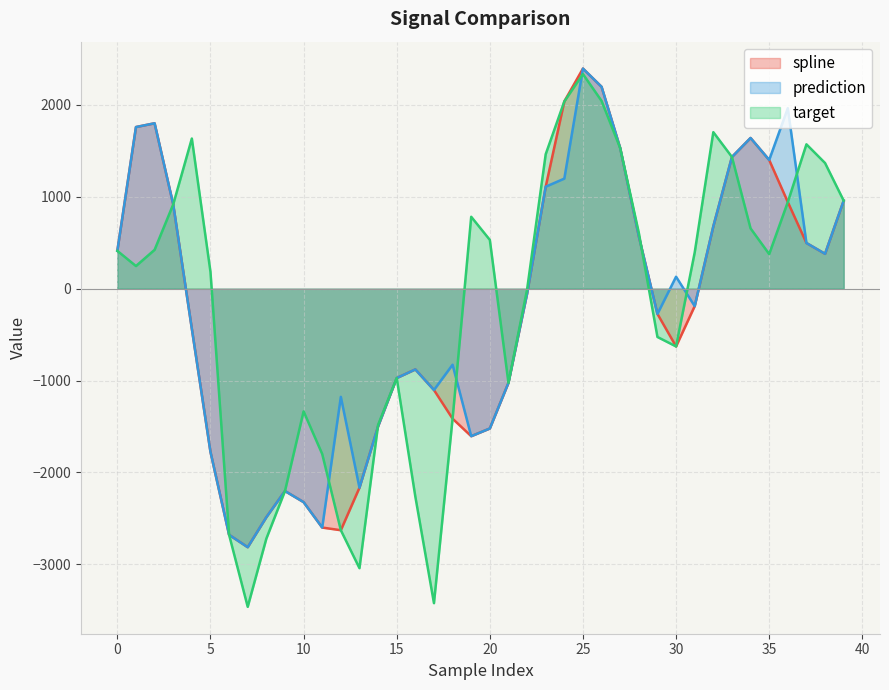

Which series has the largest total across all categories?

target